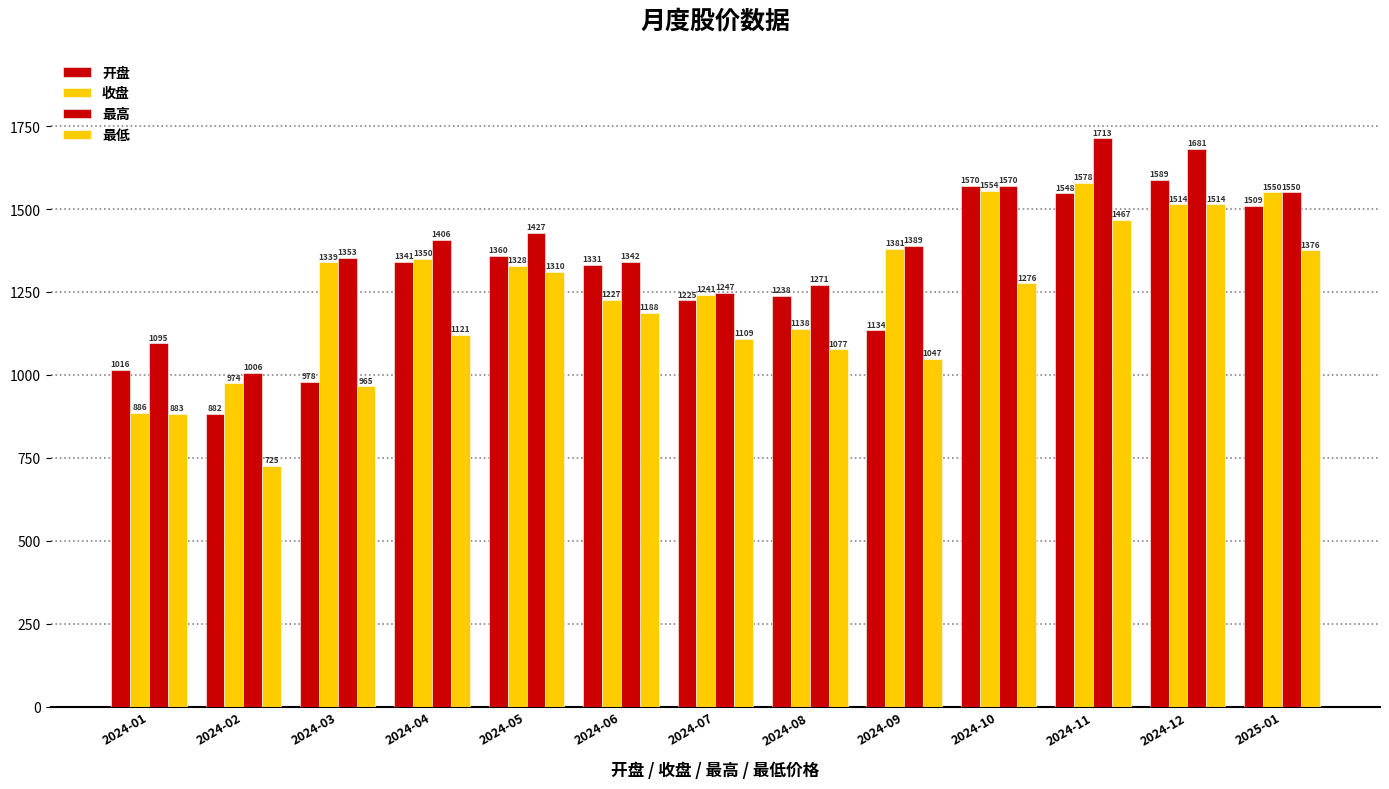

Are the bars grouped side by side (vs. stacked)?

Yes